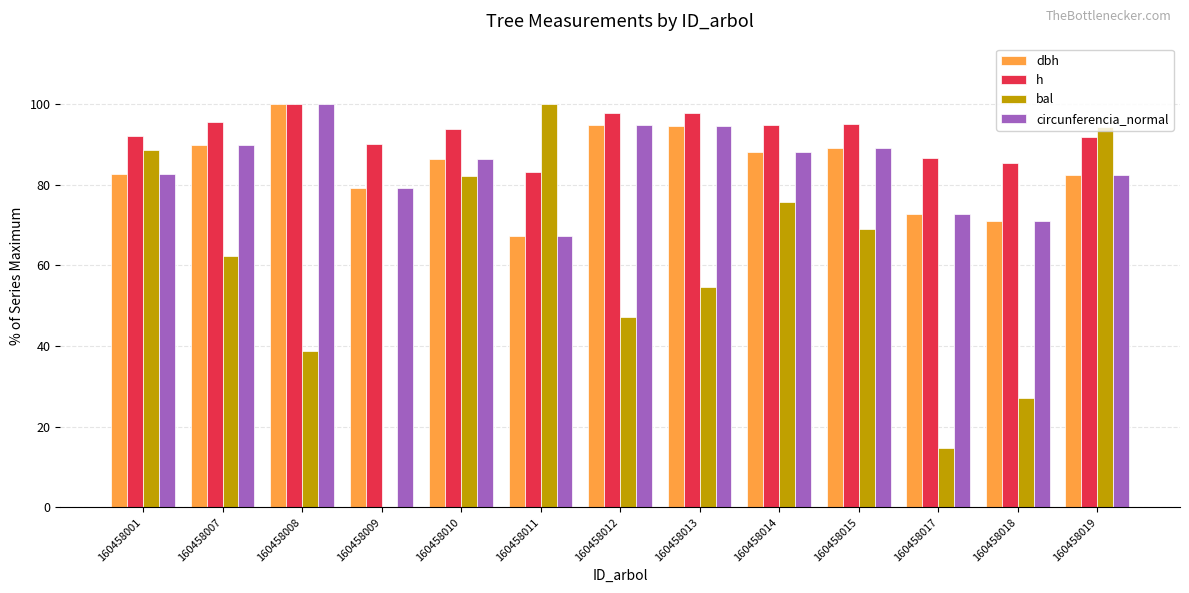

Which category has the highest value in the bal series?

160458011